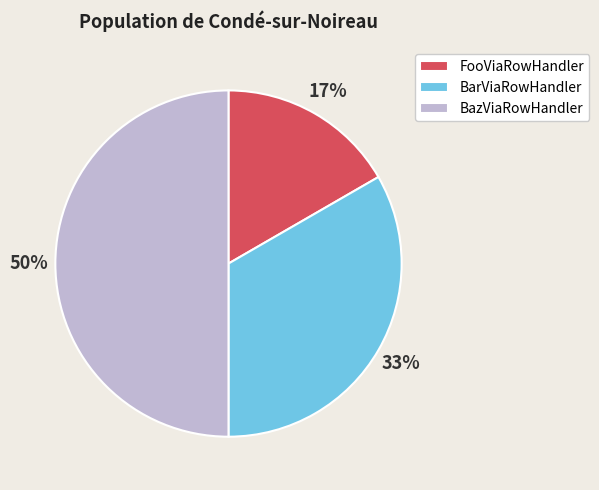

The BazViaRowHandler slice represents 50% of the pie. True or false?

True